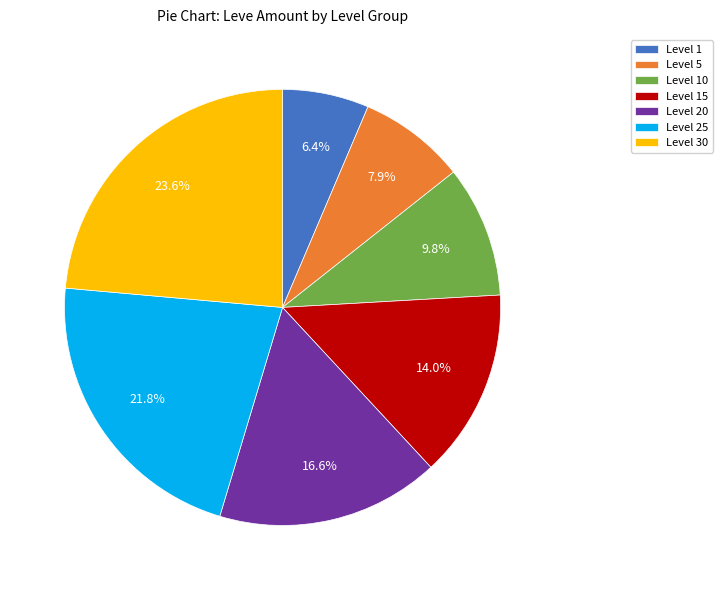

To the nearest percent, what is the average slice percentage?

14%